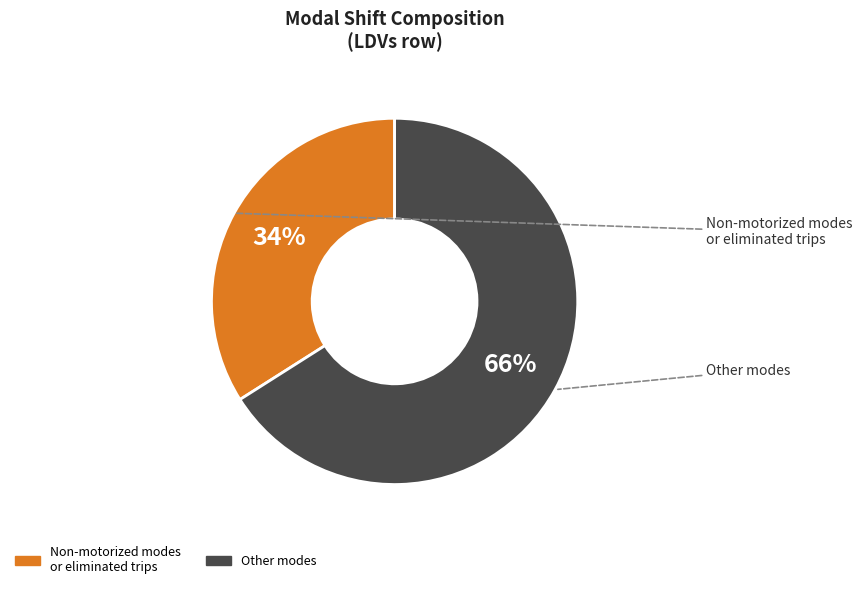

Is there a majority slice in this chart?

Yes